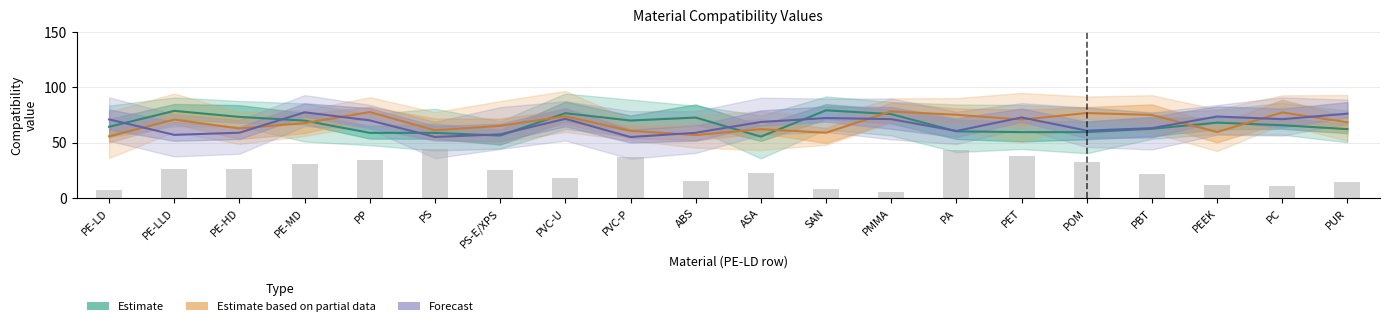

The Estimate series shows 68.1 at PEEK. True or false?

True